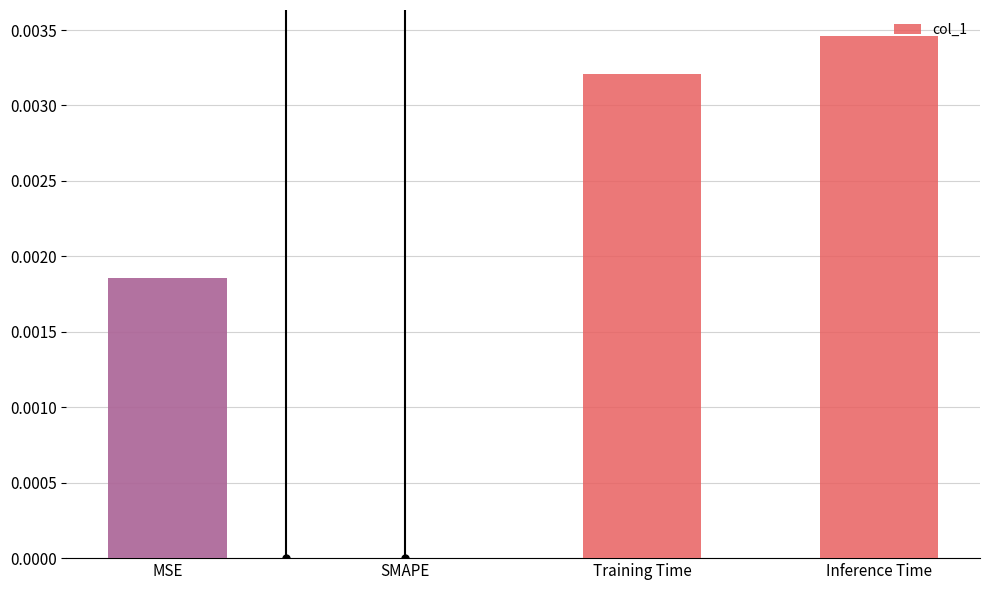

Are the bars horizontal?

No